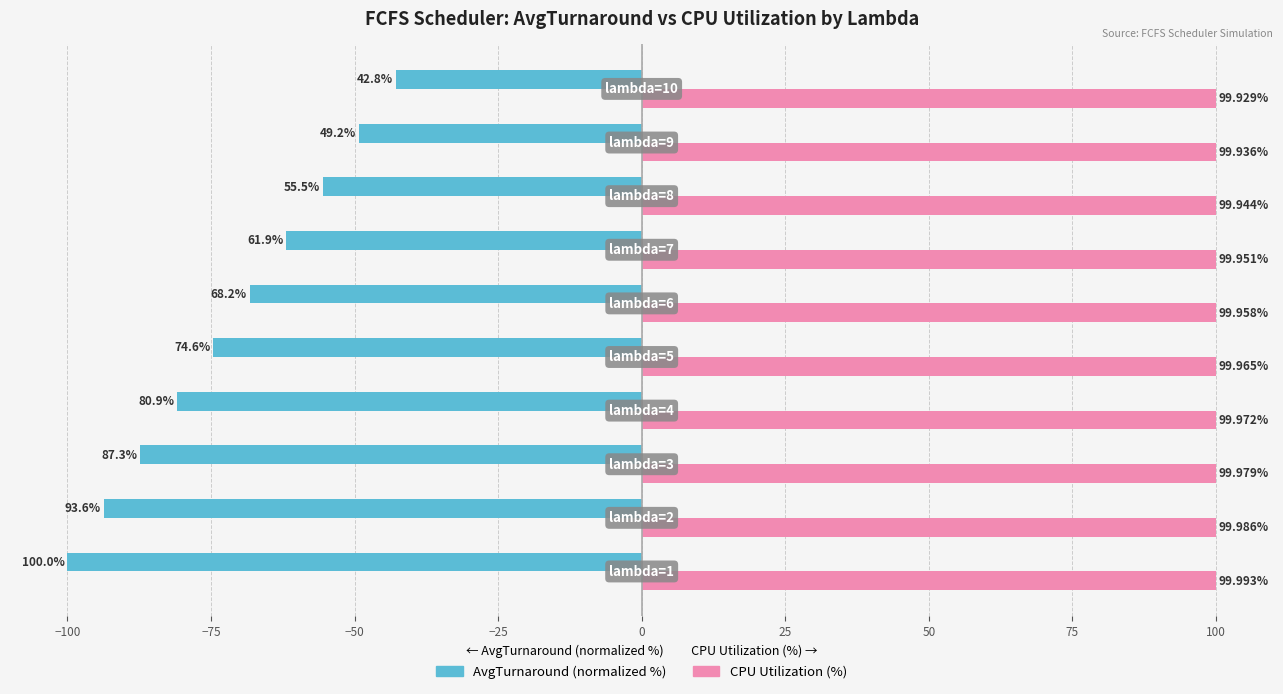

Which series has the widest spread of values?

AvgTurnaround (normalized %)